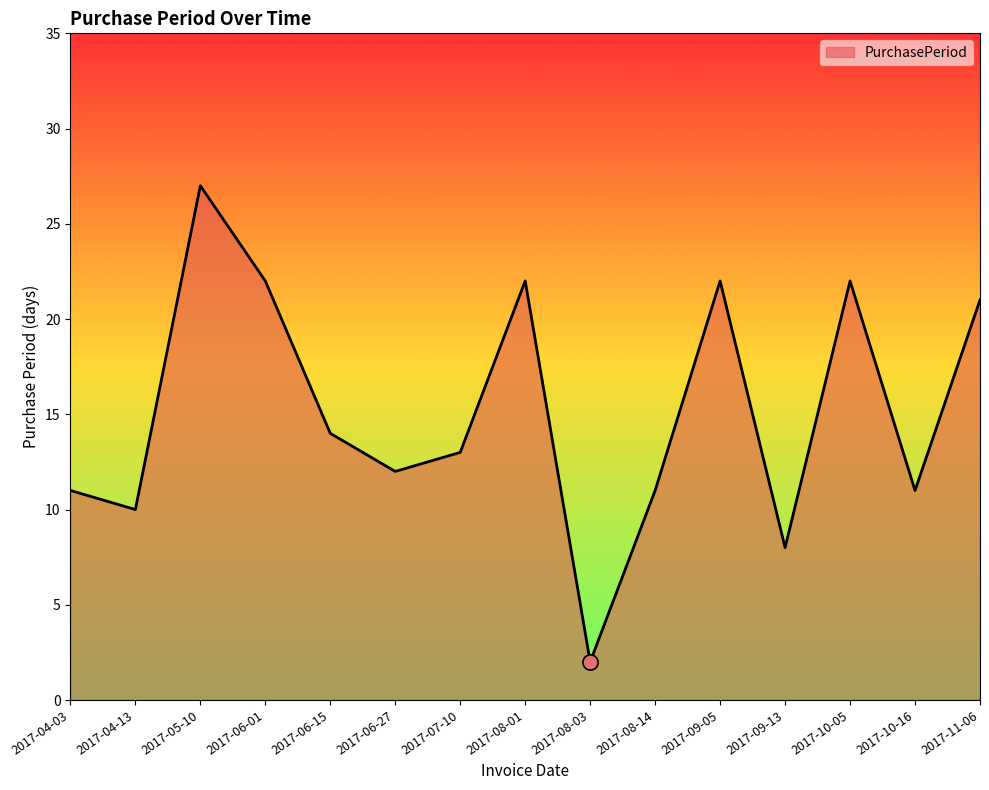

Which has a higher value, 2017-04-03 or 2017-08-01?

2017-08-01